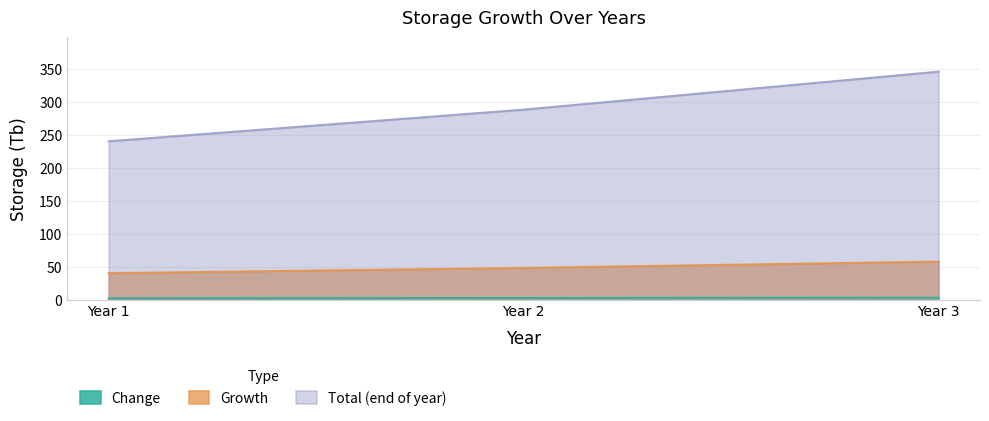

Reading left to right, list all the values displayed in this chart.

Change: 2.0	2.4	2.9
Growth: 40.0	48.0	57.6
Total (end of year): 240.0	288.0	345.6